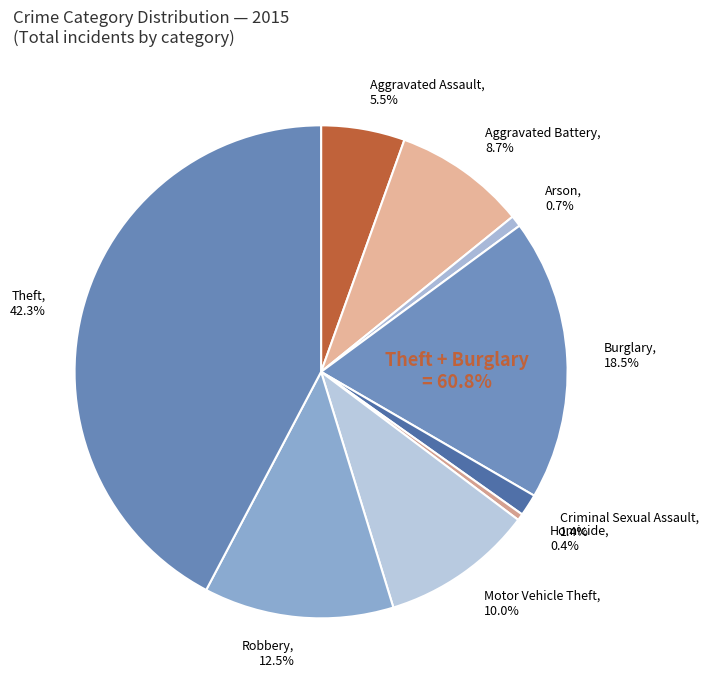

Which category has the biggest portion of the pie?

Theft